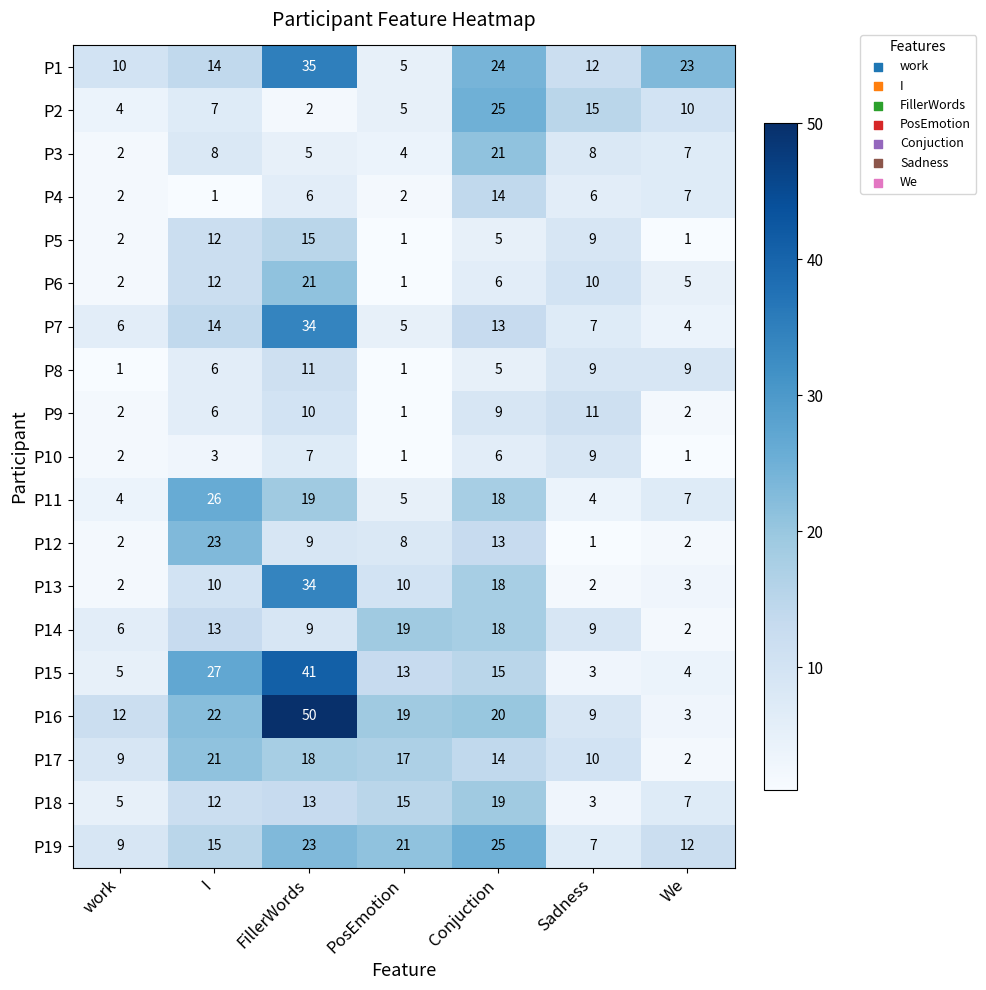

What is the sum of all P14 values?

76